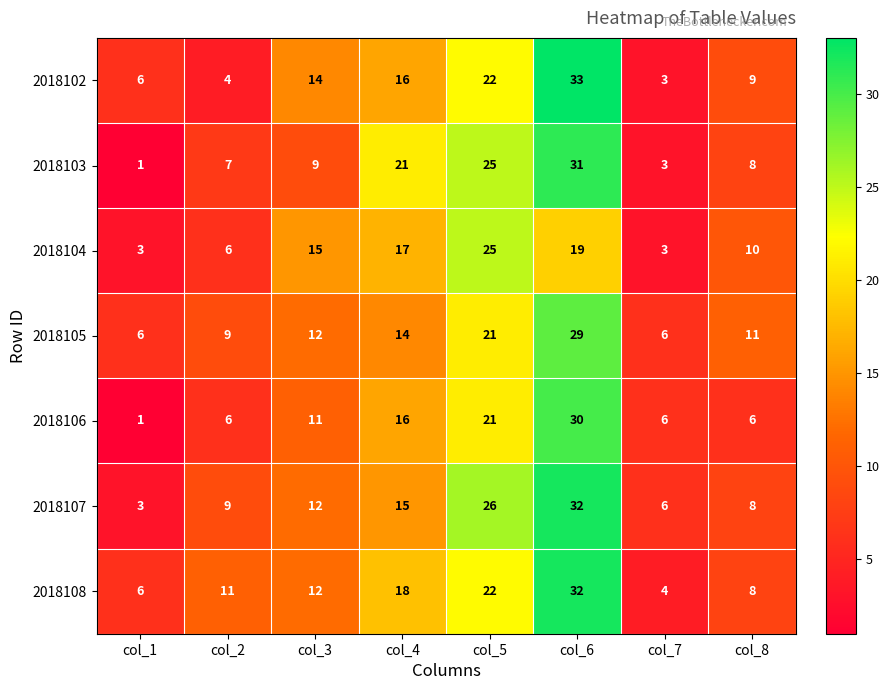

Which label corresponds to the smallest value in the chart?

col_1